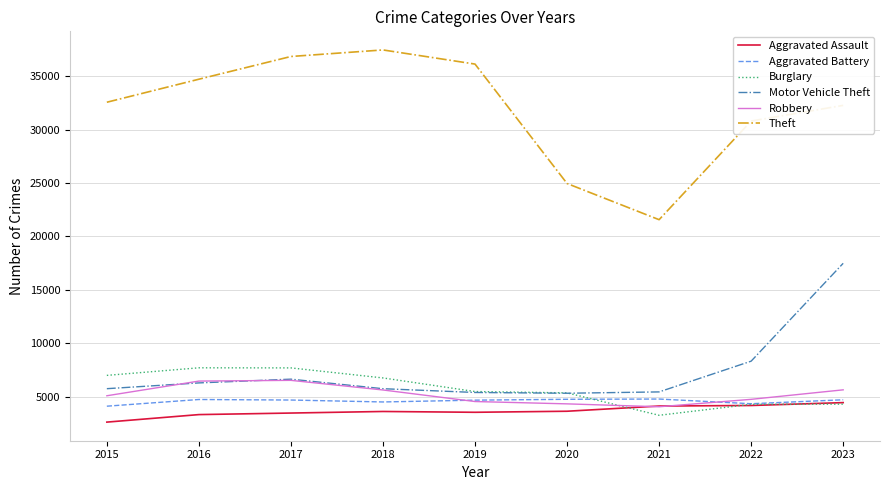

What is the maximum value shown in the chart?

37466